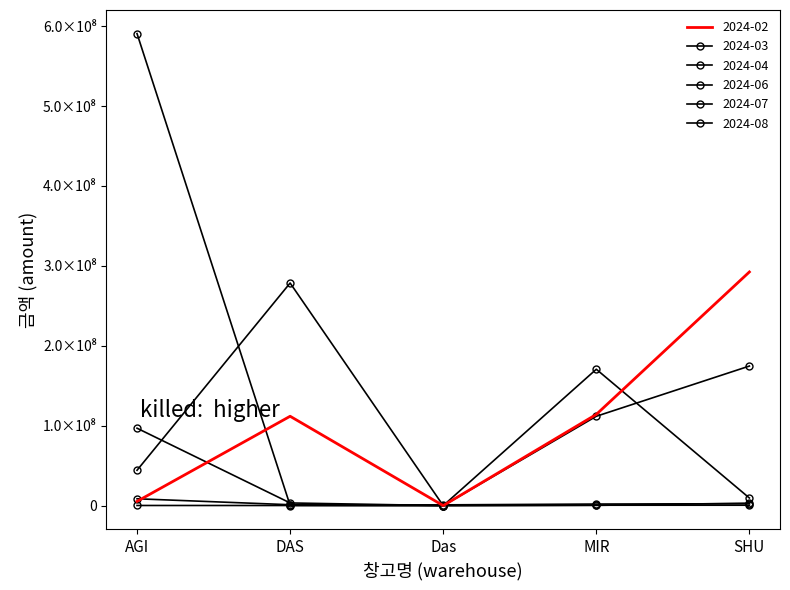

At Das, list the series in order from largest to smallest.

2024-03, 2024-02, 2024-04, 2024-06, 2024-07, 2024-08